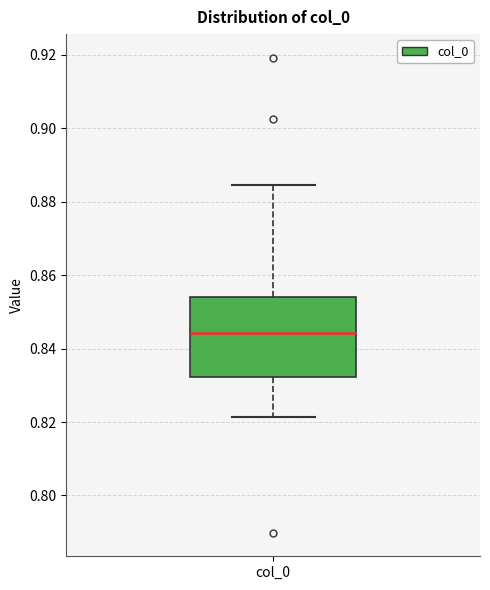

Read this box plot against the y-axis: the position of the median line, the range covered by the box, and the ends of both whiskers. The values are not printed on the chart, so give them approximately, as read against the axis.

median 0.844, box 0.832 to 0.854, whiskers 0.822 to 0.884